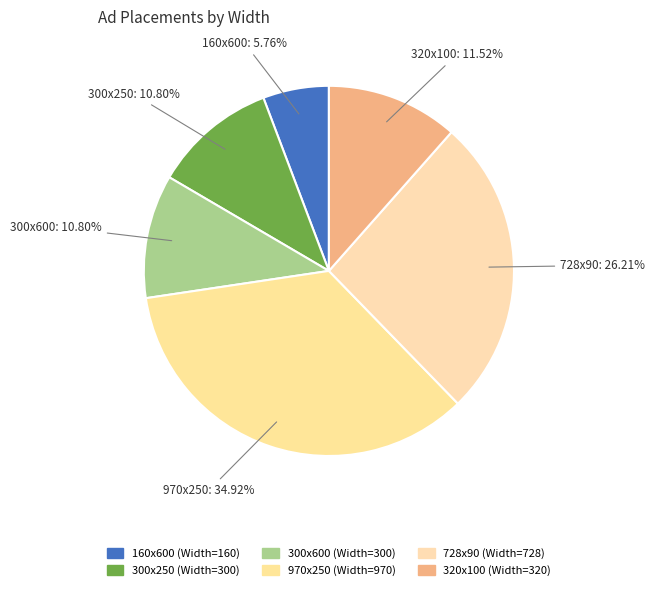

To the nearest percent, what is the combined percentage of 300x600 and 160x600?

17%